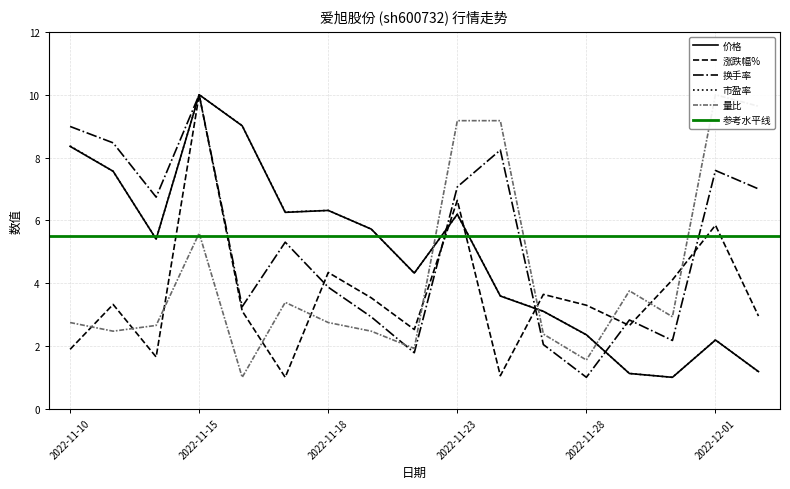

What is the maximum value for 价格?

10.0